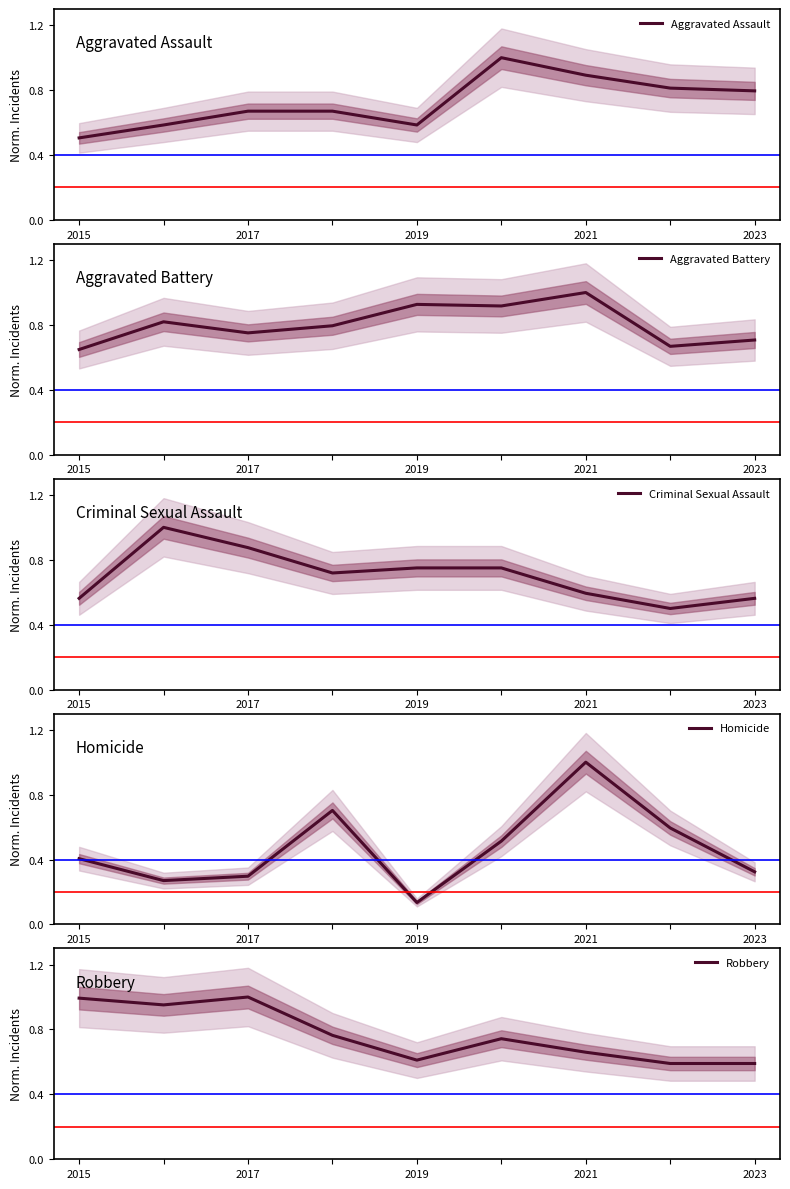

How many intersections are there between Criminal Sexual Assault and Aggravated Battery?

2